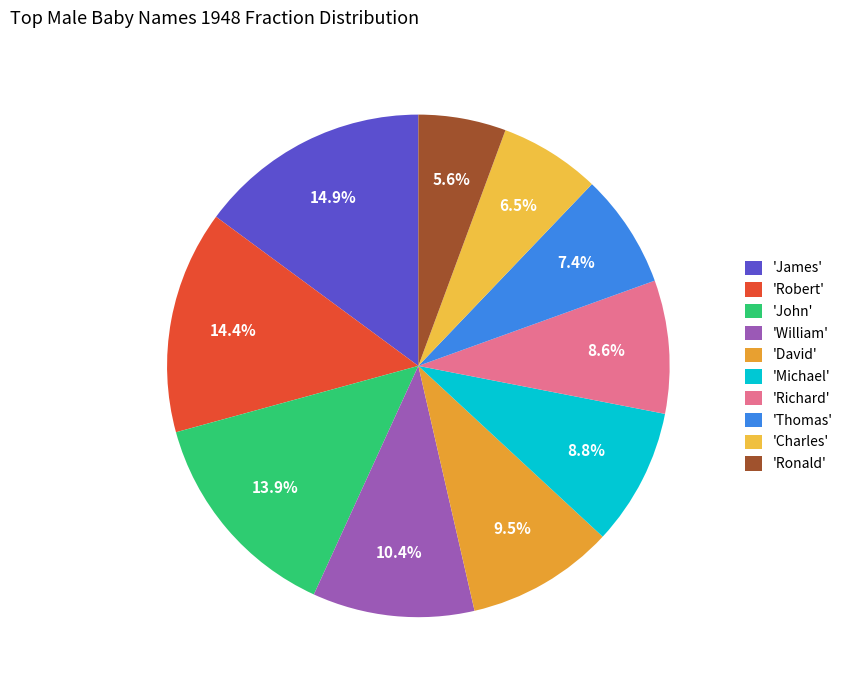

Count the number of slices in the pie.

10